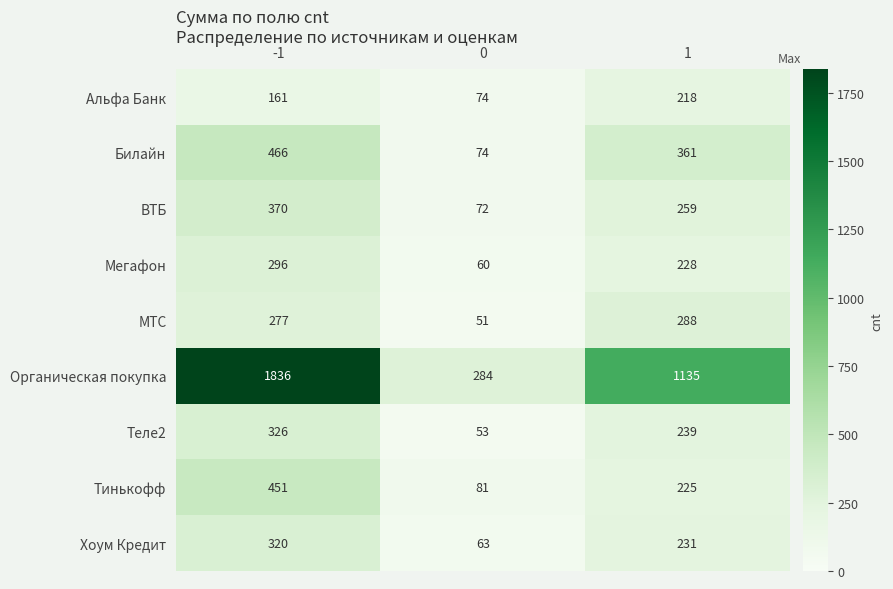

Read the МТС value at 0, to the nearest 10.

50